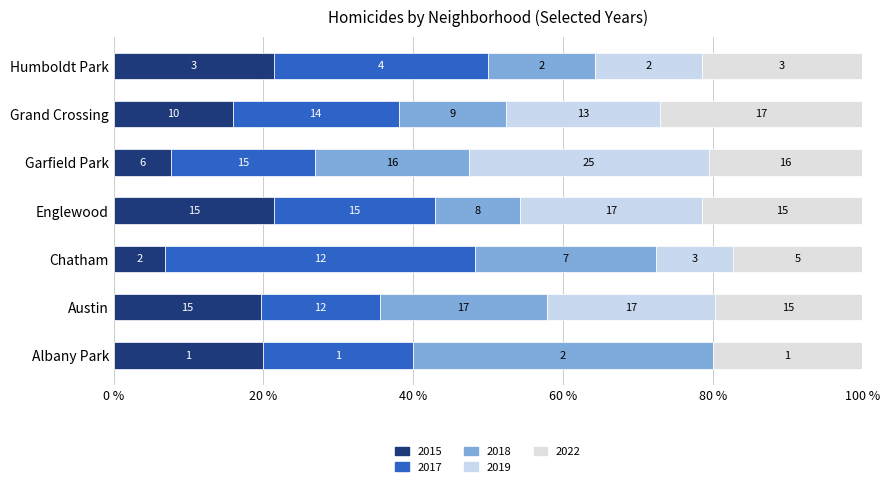

Reading left to right, list all the values displayed in this chart.

2015: Albany Park=1	Austin=15	Chatham=2	Englewood=15	Garfield Park=6	Grand Crossing=10	Humboldt Park=3
2017: Albany Park=1	Austin=12	Chatham=12	Englewood=15	Garfield Park=15	Grand Crossing=14	Humboldt Park=4
2018: Albany Park=2	Austin=17	Chatham=7	Englewood=8	Garfield Park=16	Grand Crossing=9	Humboldt Park=2
2019: Albany Park=0	Austin=17	Chatham=3	Englewood=17	Garfield Park=25	Grand Crossing=13	Humboldt Park=2
2022: Albany Park=1	Austin=15	Chatham=5	Englewood=15	Garfield Park=16	Grand Crossing=17	Humboldt Park=3